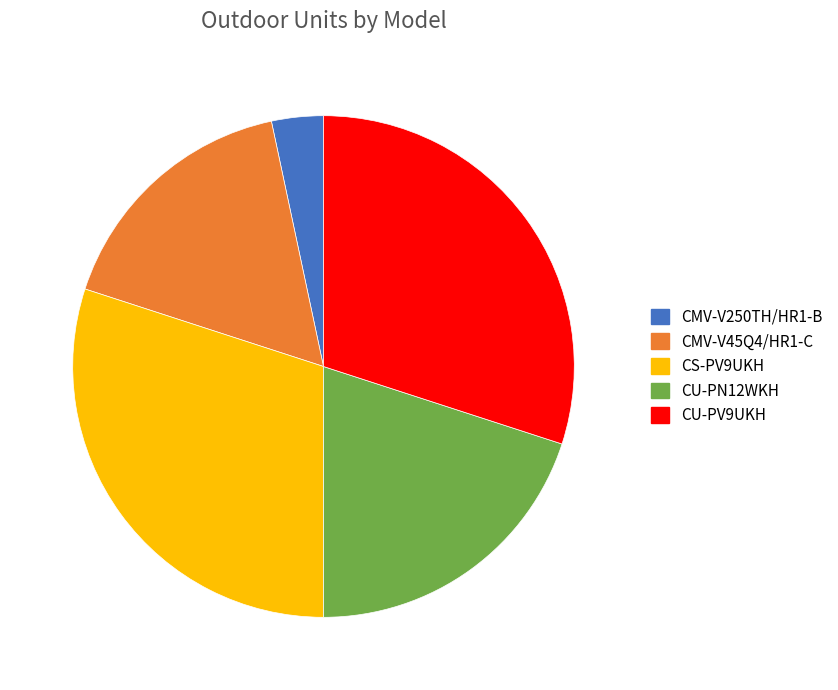

What is the smallest slice in the pie chart?

CMV-V250TH/HR1-B